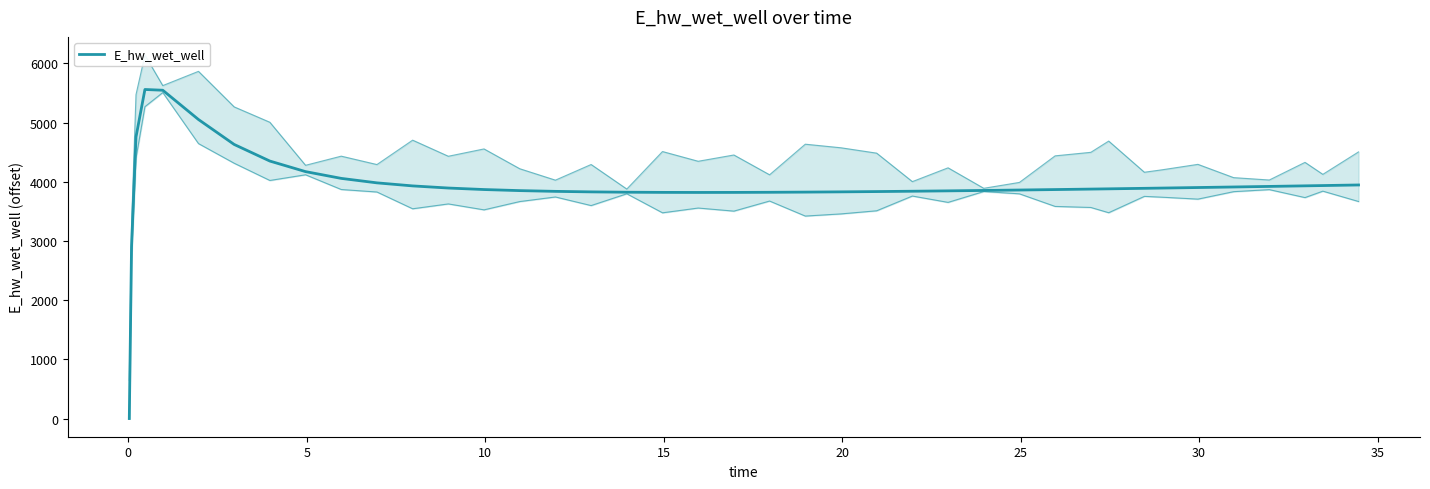

How many data points does each series have?

40